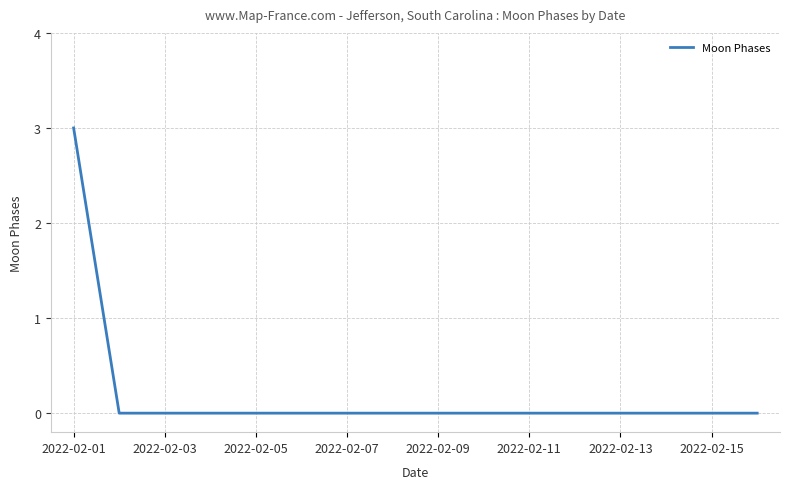

What is the maximum value shown in the chart?

3